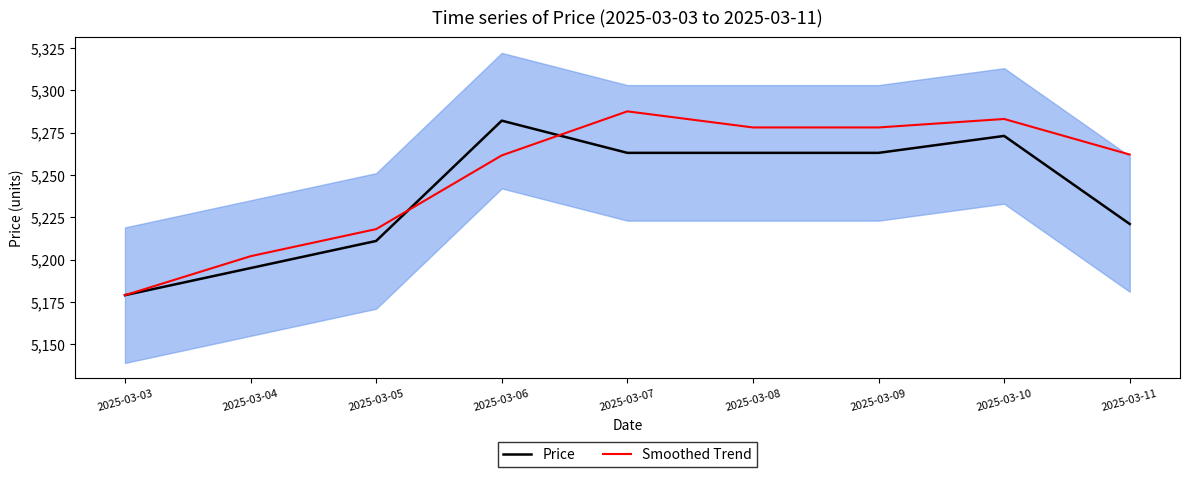

Which series has the largest total across all categories?

Smoothed Trend